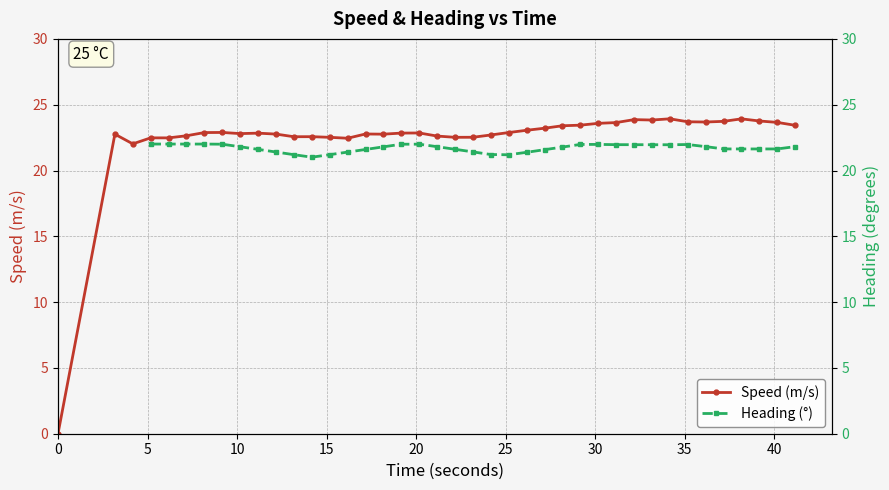

Is this an area chart (filled region under the line)?

No